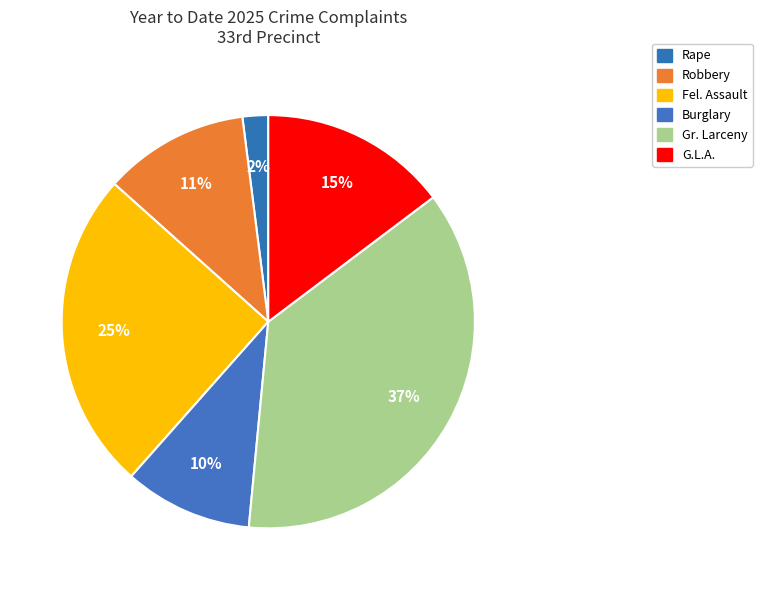

Is there any slice that represents more than half of the pie?

No